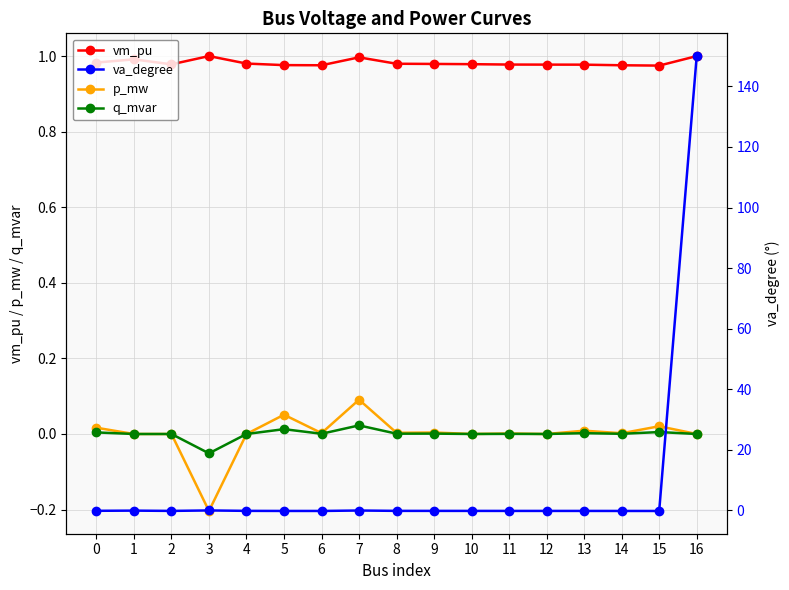

In va_degree, how many points are higher than both neighbors (excluding endpoints)?

3